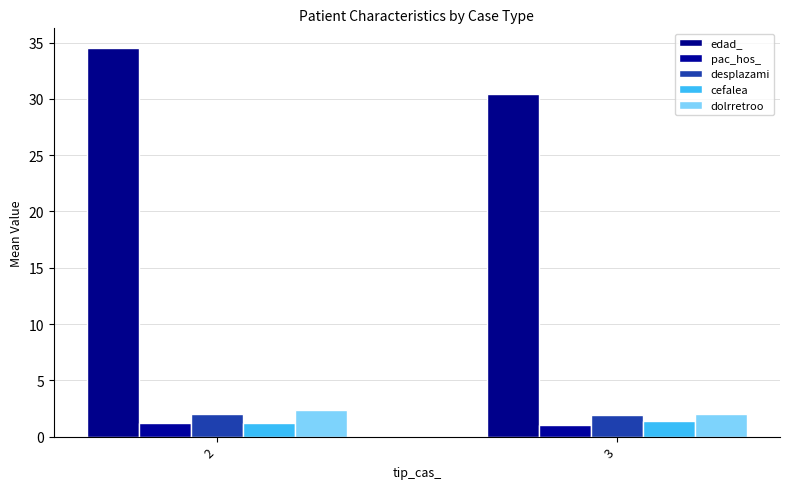

What value does the cefalea series have at 2?

1.2